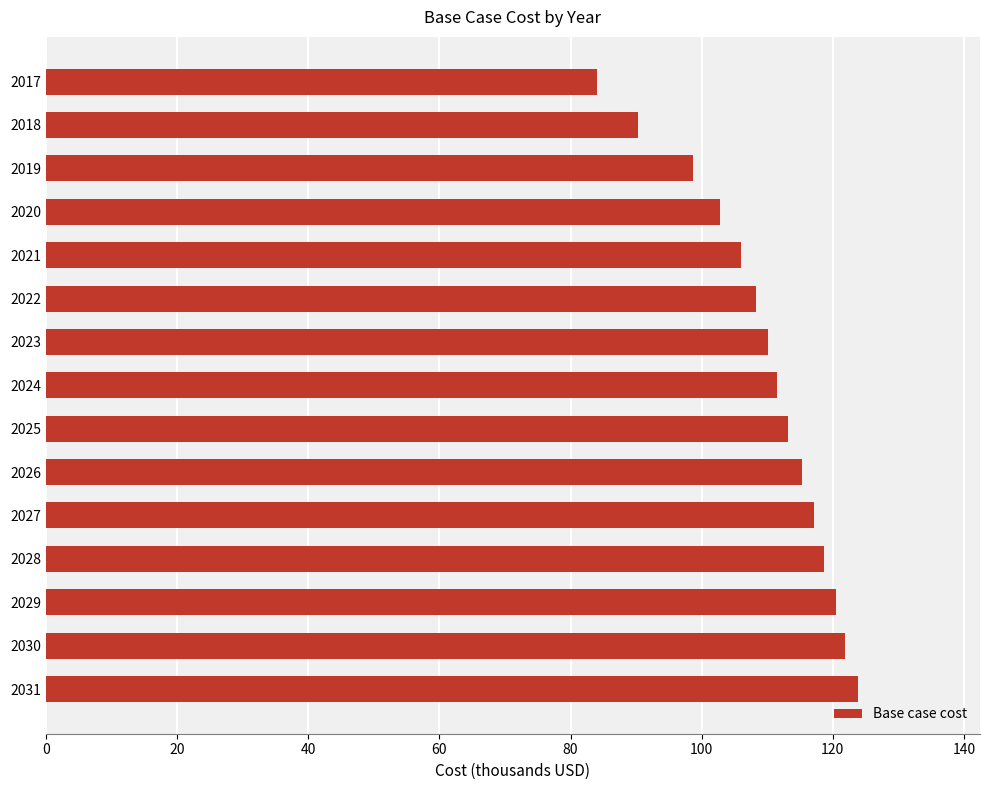

The chart shows a value of 52.2 at 2026. True or false?

False